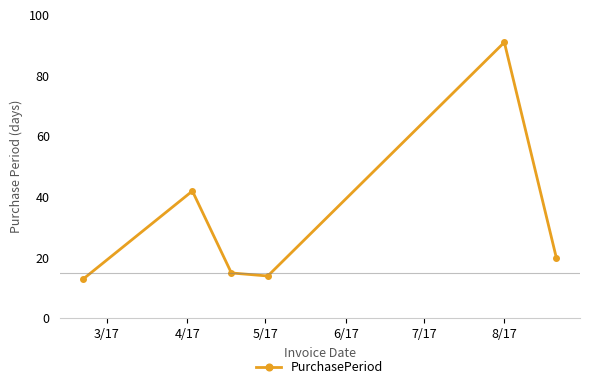

What is the sum of all values?

195